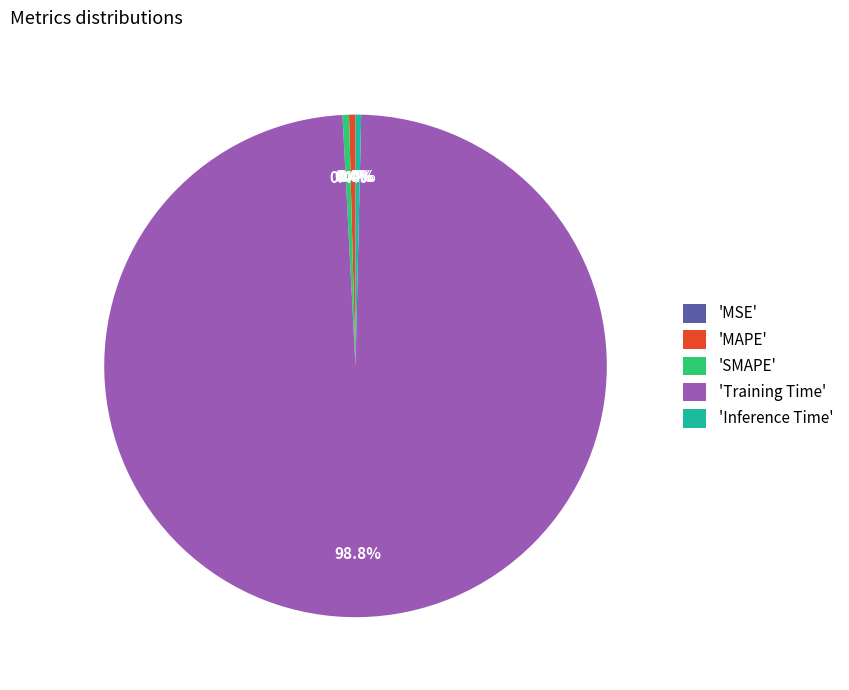

How much of the chart is everything except 'SMAPE'?

99.6%